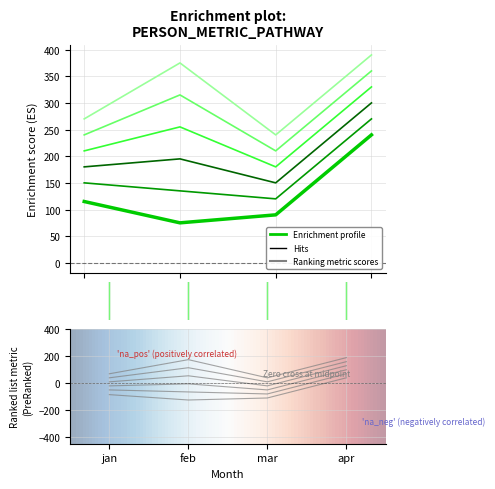

The kohi series shows 115 at feb. True or false?

False